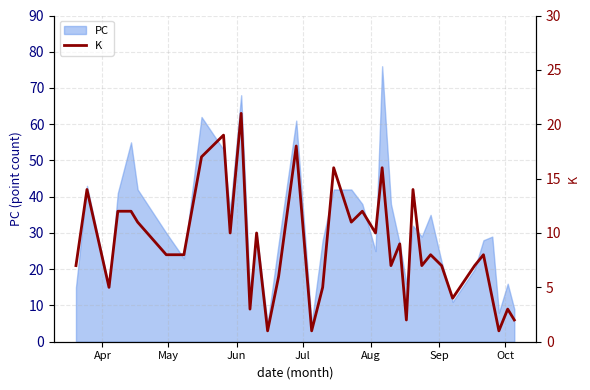

What is the minimum value for PC?

5